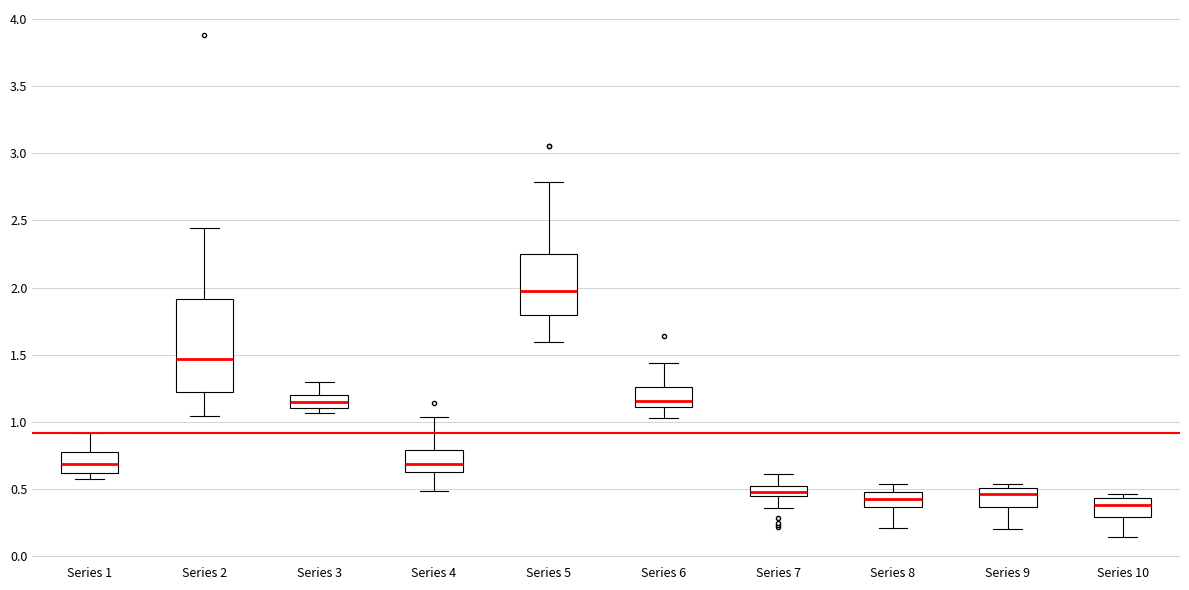

Where is the upper edge of the box for Series 5 on the y-axis? The values are not printed on the chart, so give them approximately, as read against the axis.

2.25